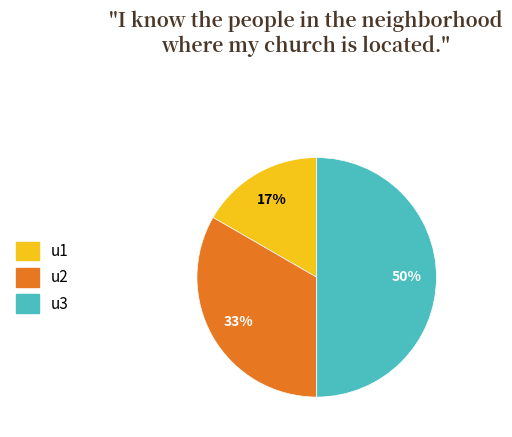

Does u2 account for over 50% of the chart?

No